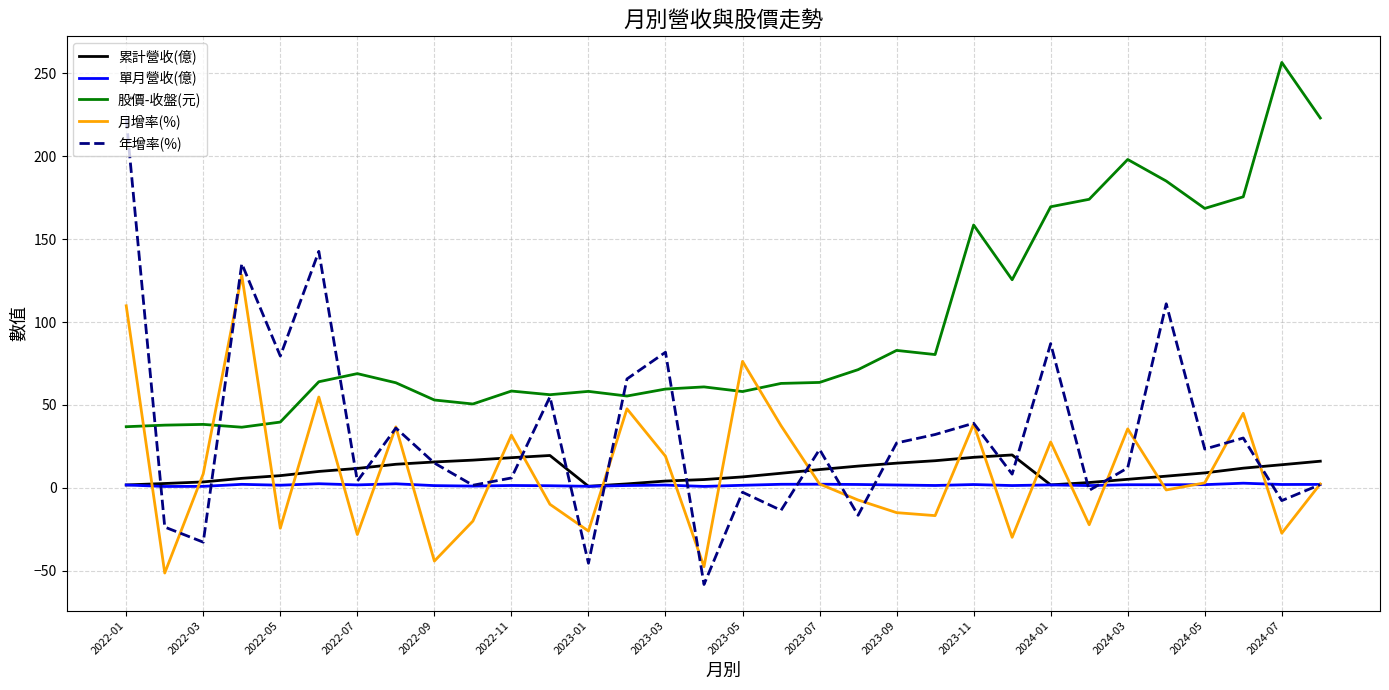

True or false: 累計營收(億) and 股價-收盤(元) cross at least once.

False